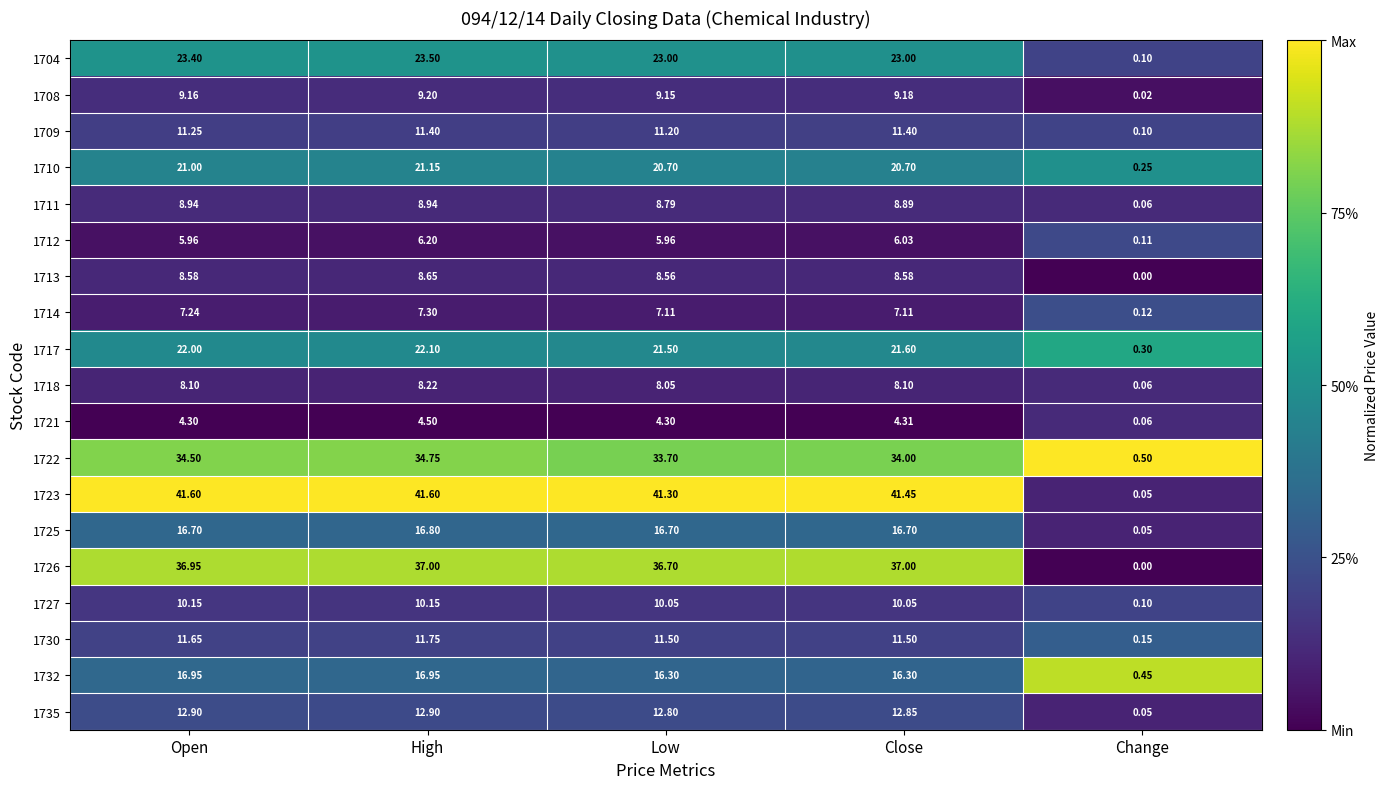

At which category is the sum across all series the highest?

High